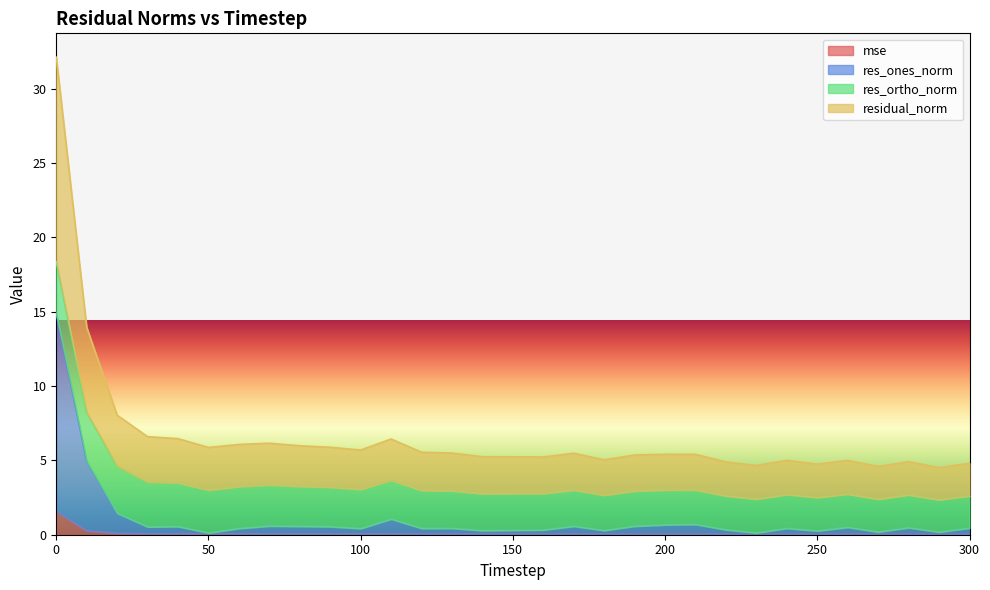

Read the residual_norm value at 240.

5.0